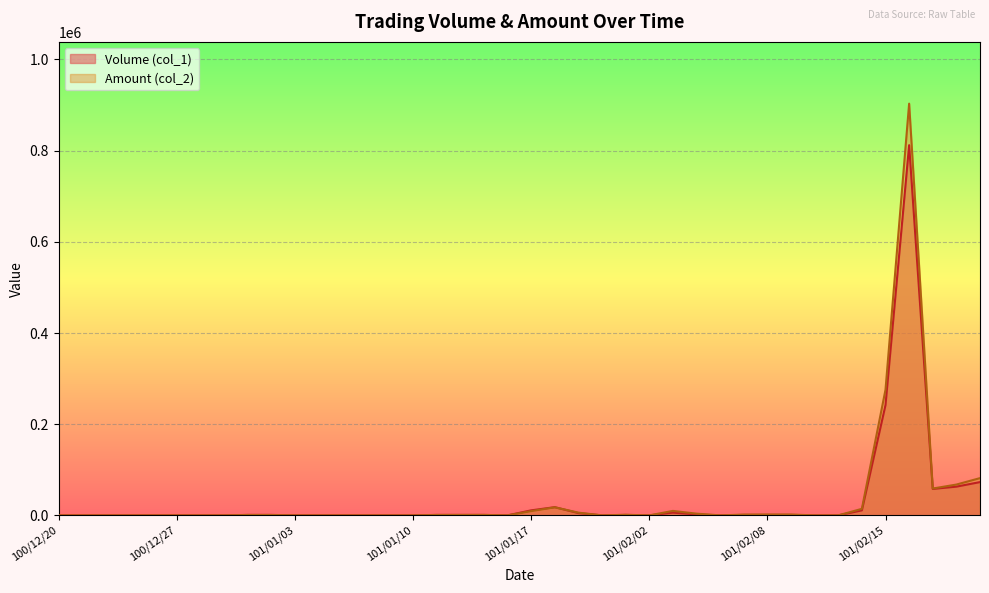

Reading right to left, list all the values displayed in this chart.

Volume (col_1): 73000	63000	58000	812000	242000	11000	0	0	1000	1000	1000	0	2000	6000	0	1000	0	5000	18000	11000	0	1000	1000	1000	0	0	0	0	0	0	1000	1000	0	0	0	0	0	0	0	0
Amount (col_2): 81700	67560	58860	903080	275570	14350	0	0	1810	1860	1680	0	3780	9780	0	1260	0	6000	17670	9340	0	950	890	860	0	0	0	0	0	0	790	850	0	0	0	0	0	0	0	0